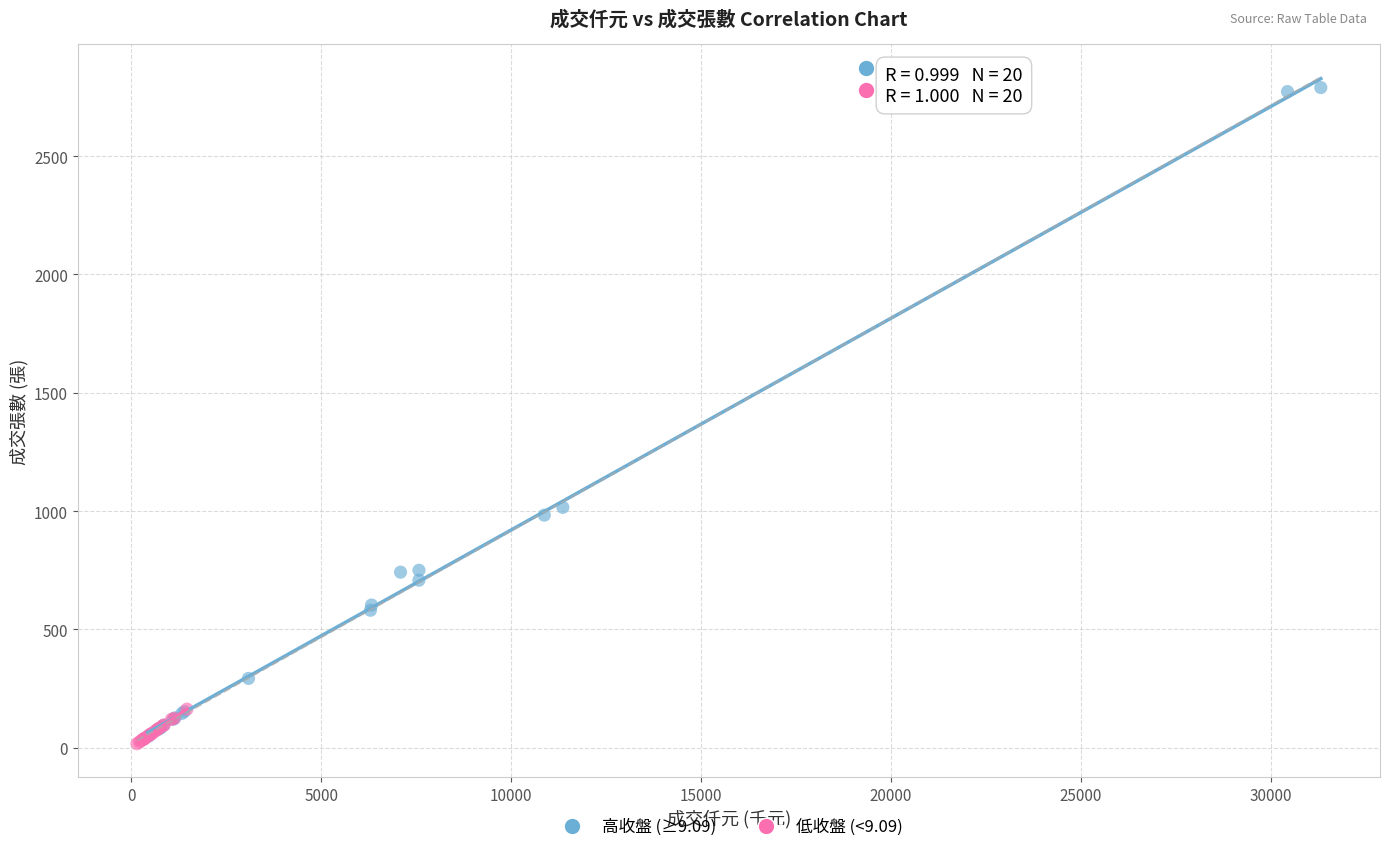

Which series contains the highest Y value?

高收盤 (≥9.09)